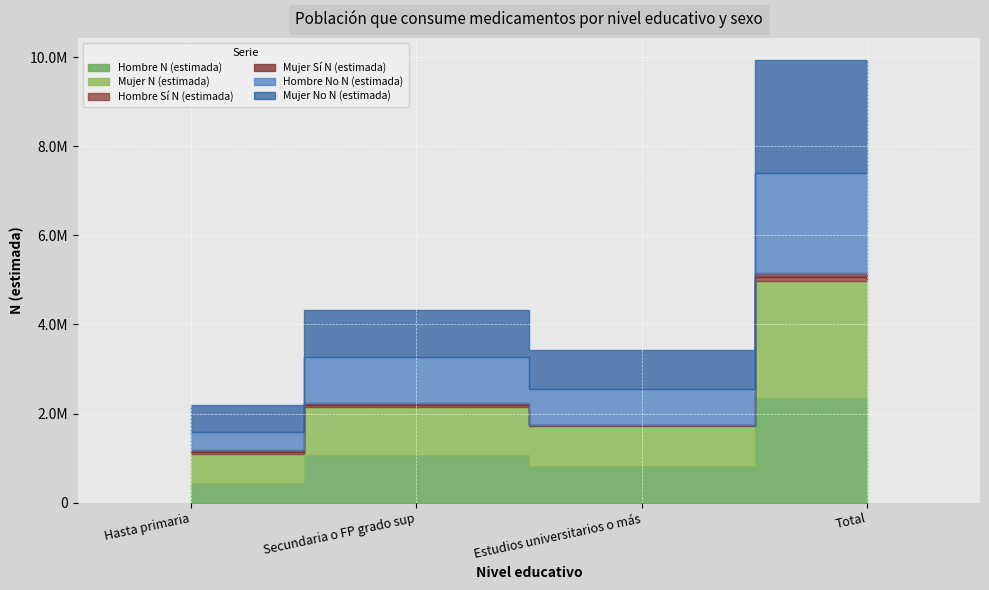

Is it true that Mujer No N (estimada) equals 1009316 at Hasta primaria?

False